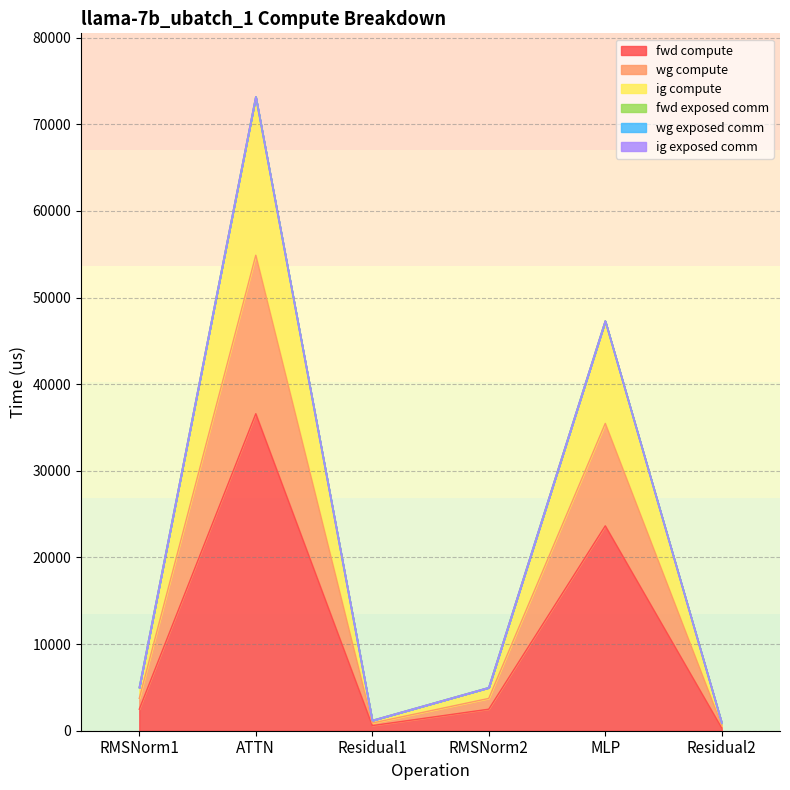

Does the chart display data point markers on the line(s)?

No